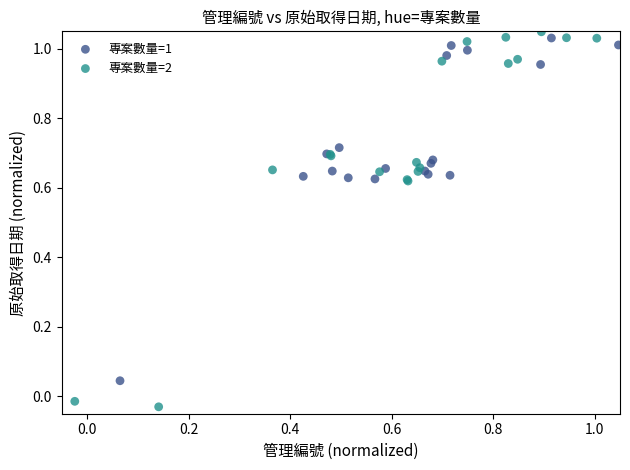

Which series contains the lowest Y value?

專案數量=2